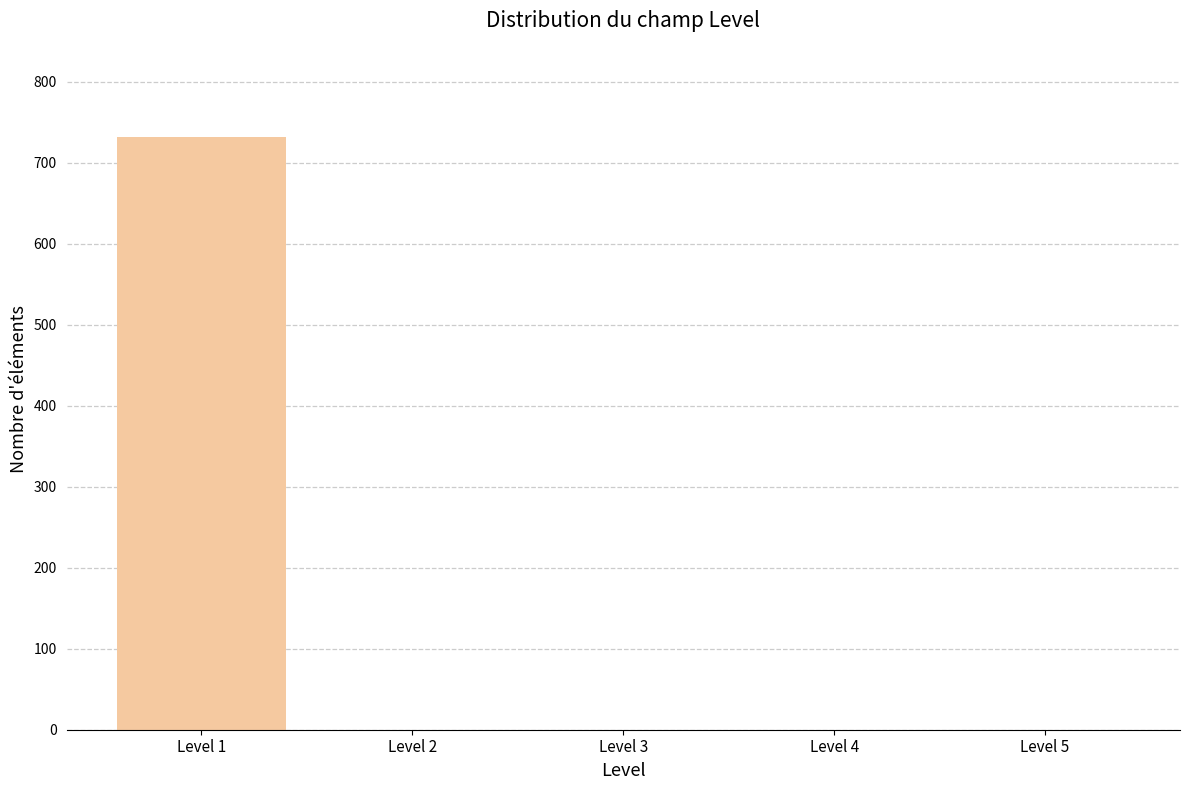

Reading right to left, transcribe all the data shown in this chart.

Level 5=0	Level 4=0	Level 3=0	Level 2=0	Level 1=732